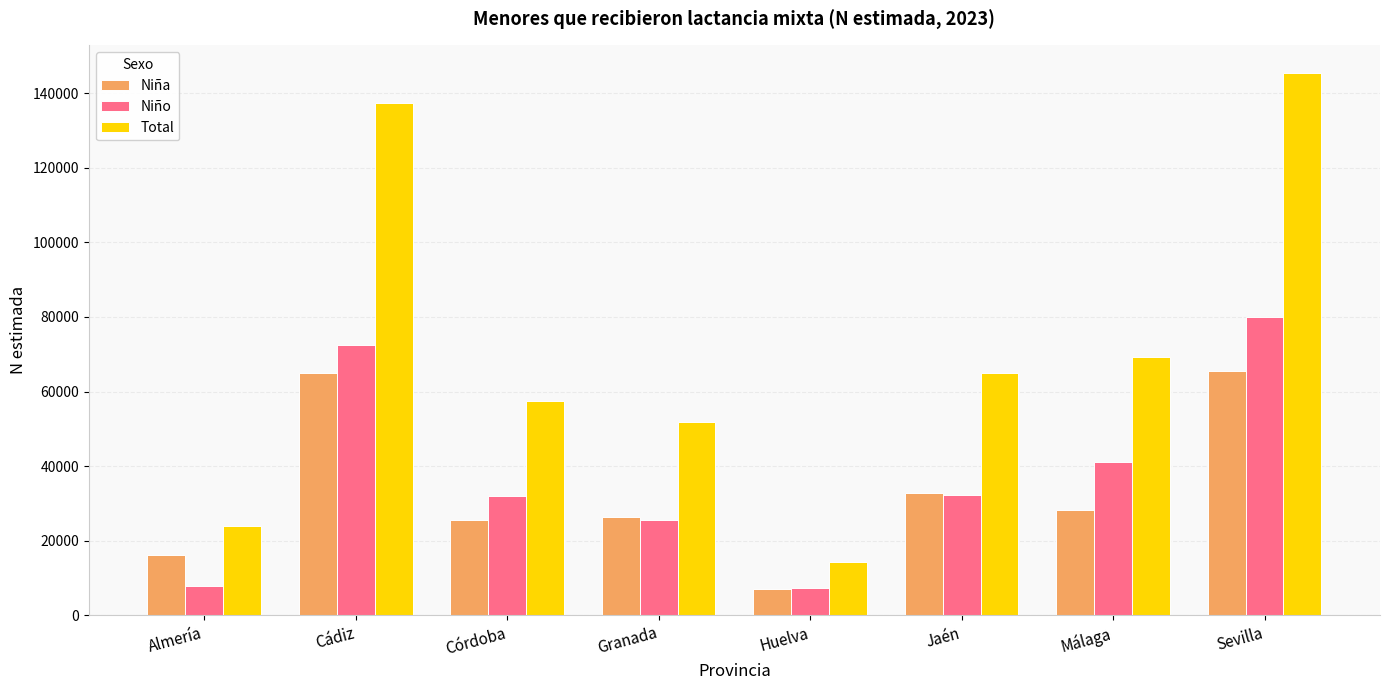

What is the minimum value for Niño?

7249